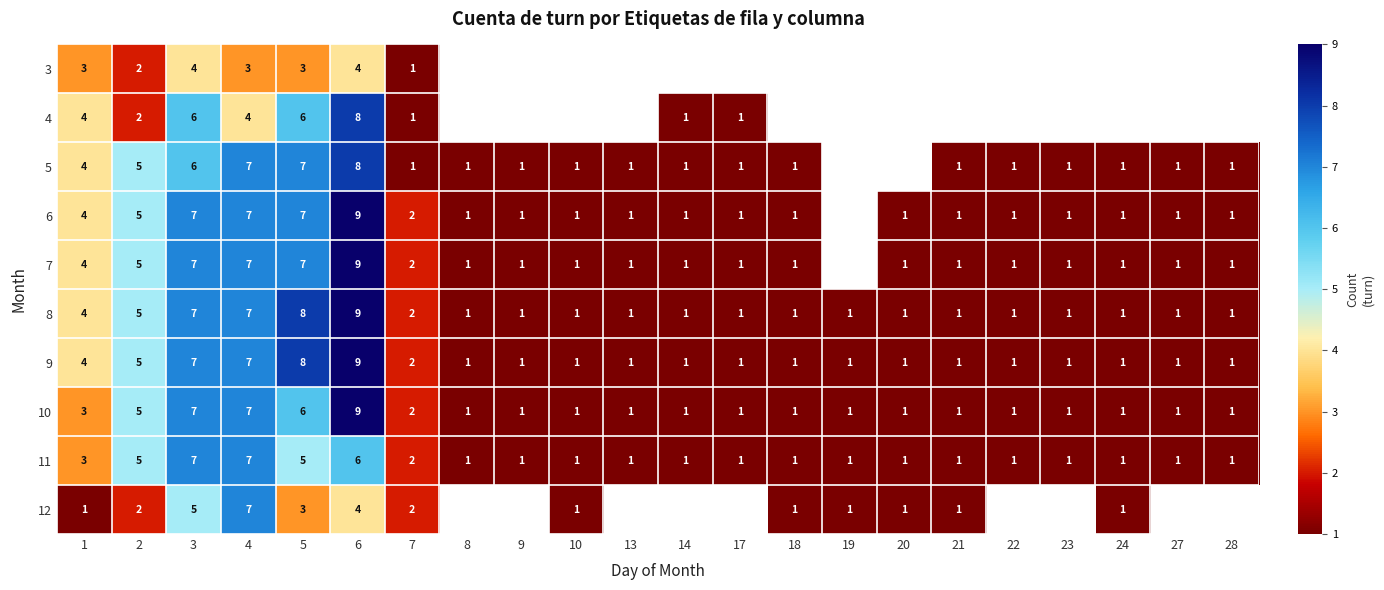

At which category is the sum across all series the highest?

6